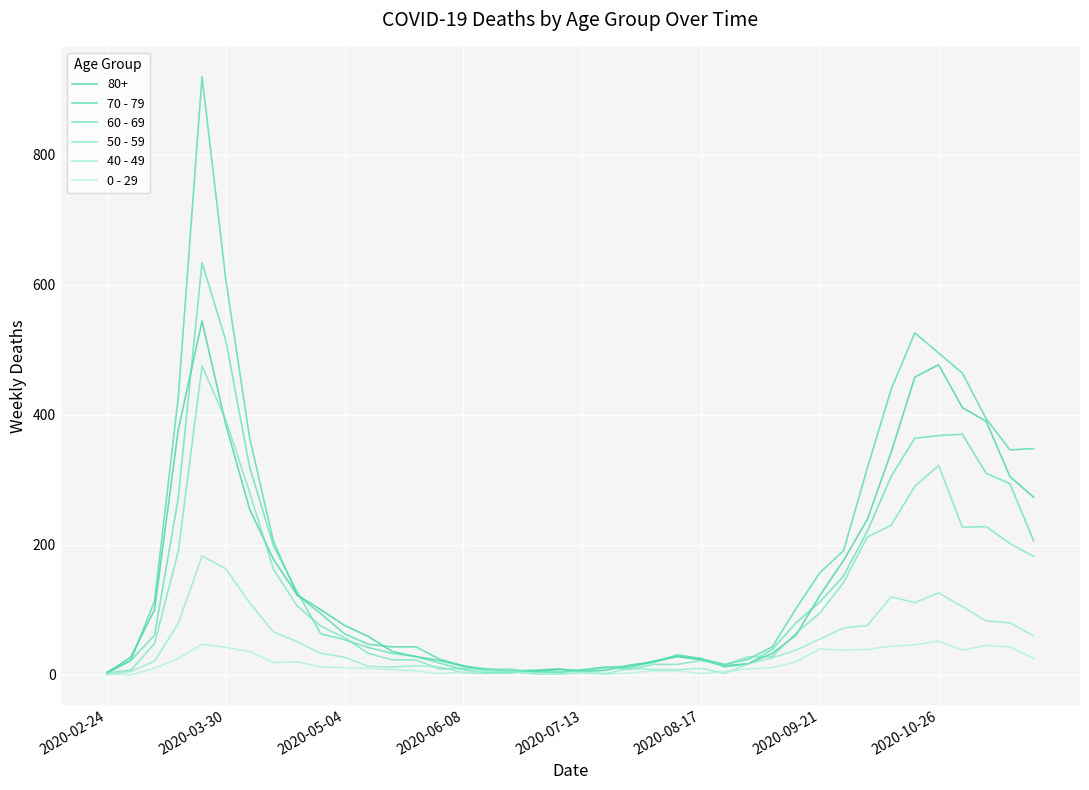

True or false: 70 - 79 and 0 - 29 cross at least once.

False